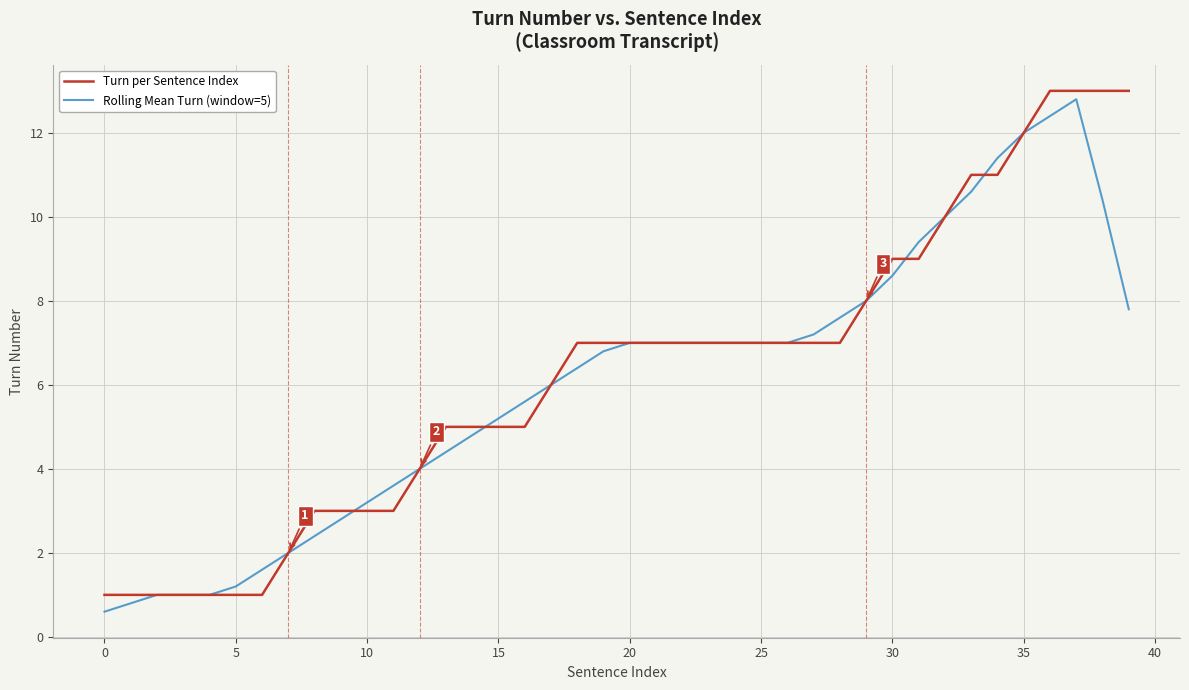

What is the greatest value displayed?

13.0